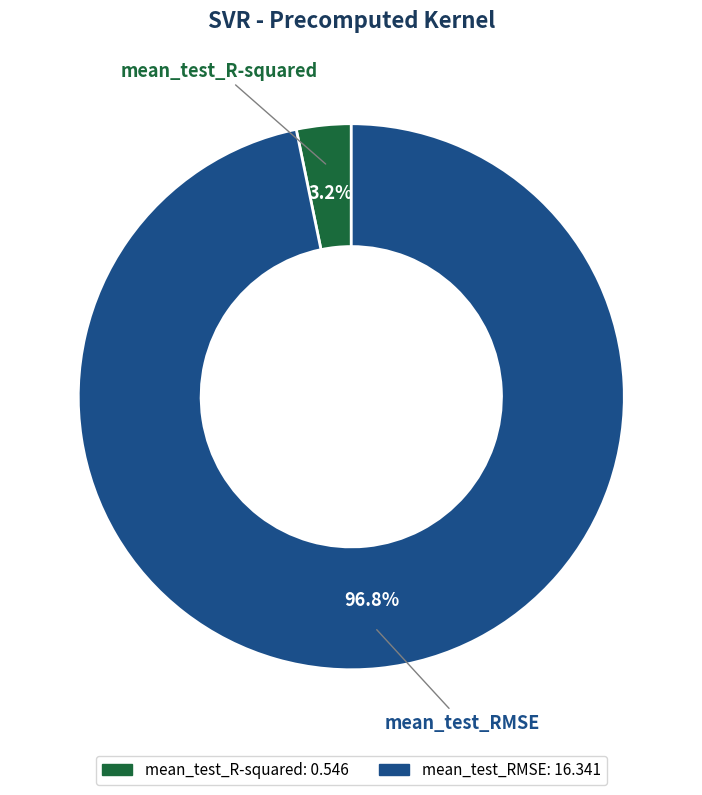

To the nearest percent, what percentage of the pie is mean_test_R-squared?

3%